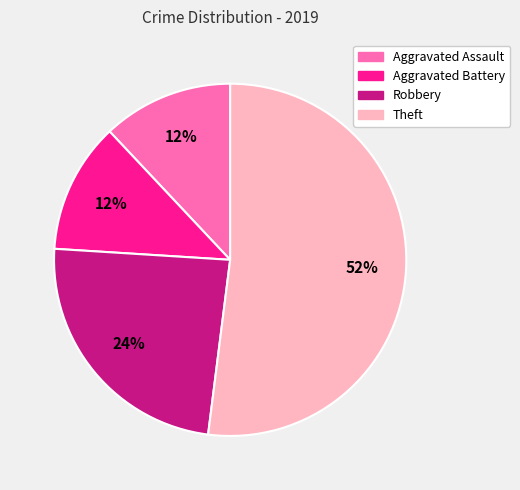

True or false: Theft accounts for 52% of the total.

True